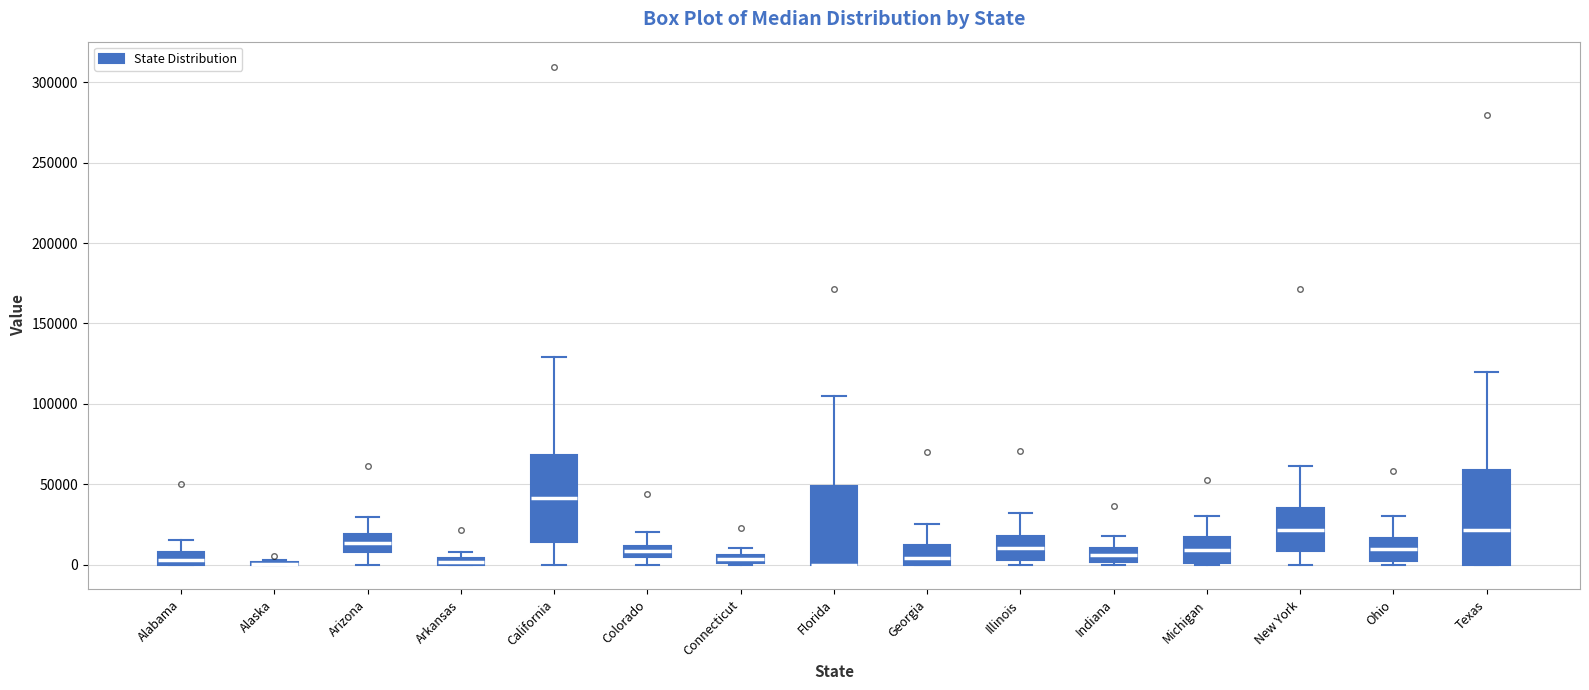

Where is the upper edge of the box for Connecticut on the y-axis? The values are not printed on the chart, so give them approximately, as read against the axis.

5000